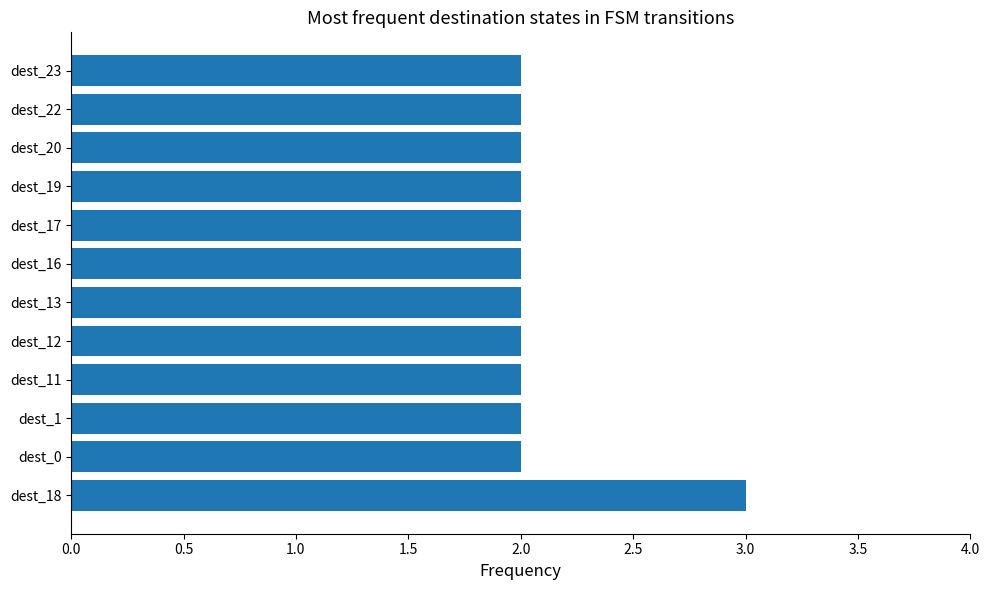

Is it true that the value at dest_12 is 2?

True